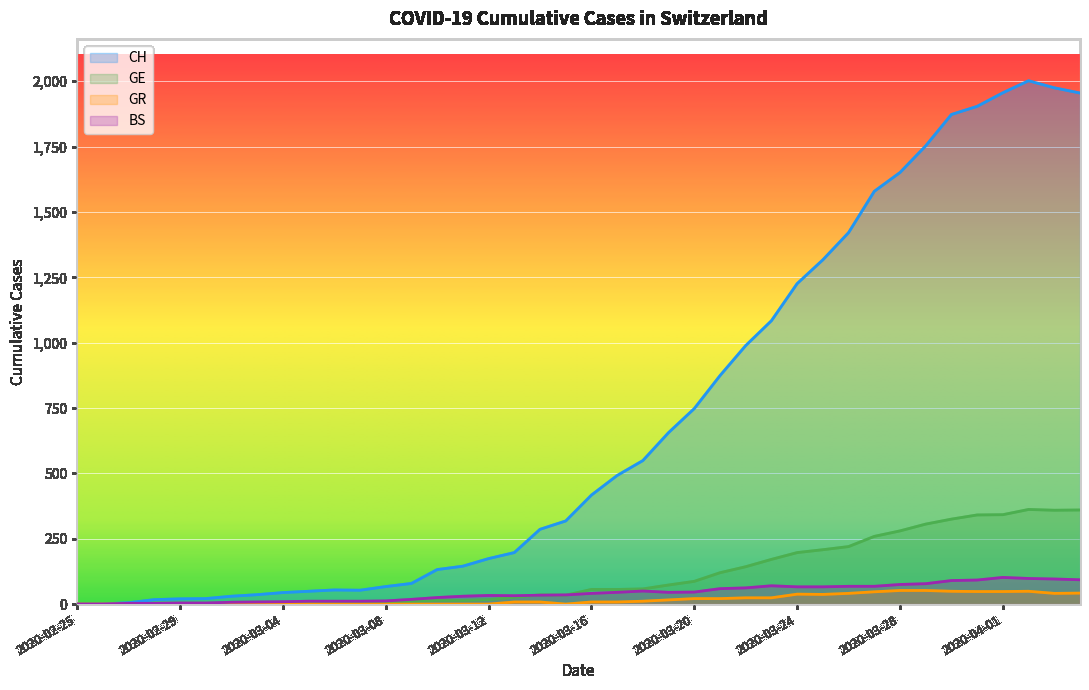

At how many categories does at least one series exceed 789?

15